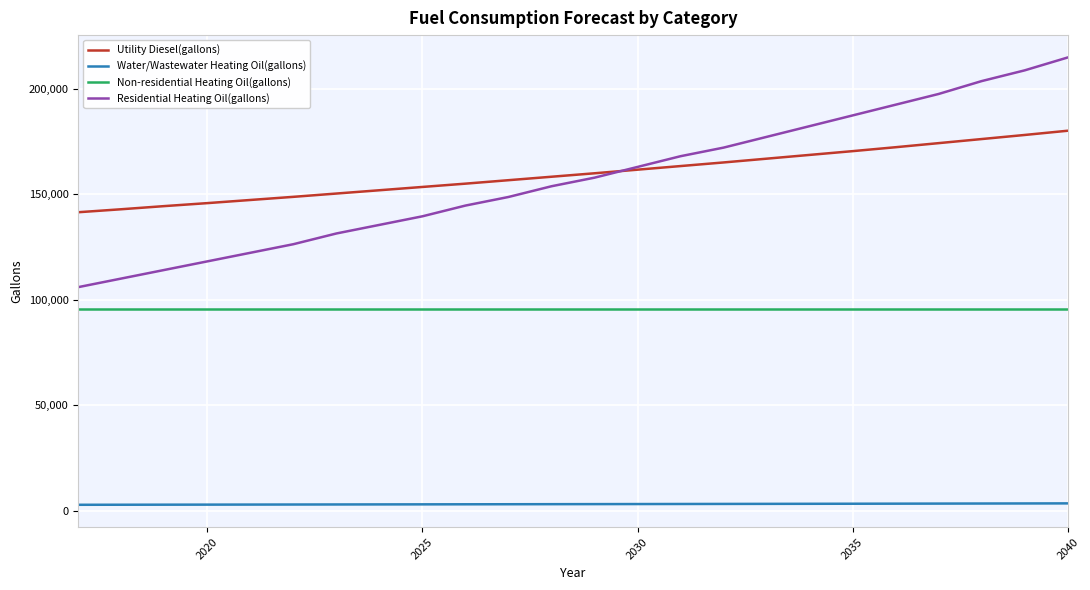

What is the minimum value for Non-residential Heating Oil(gallons)?

95736.8